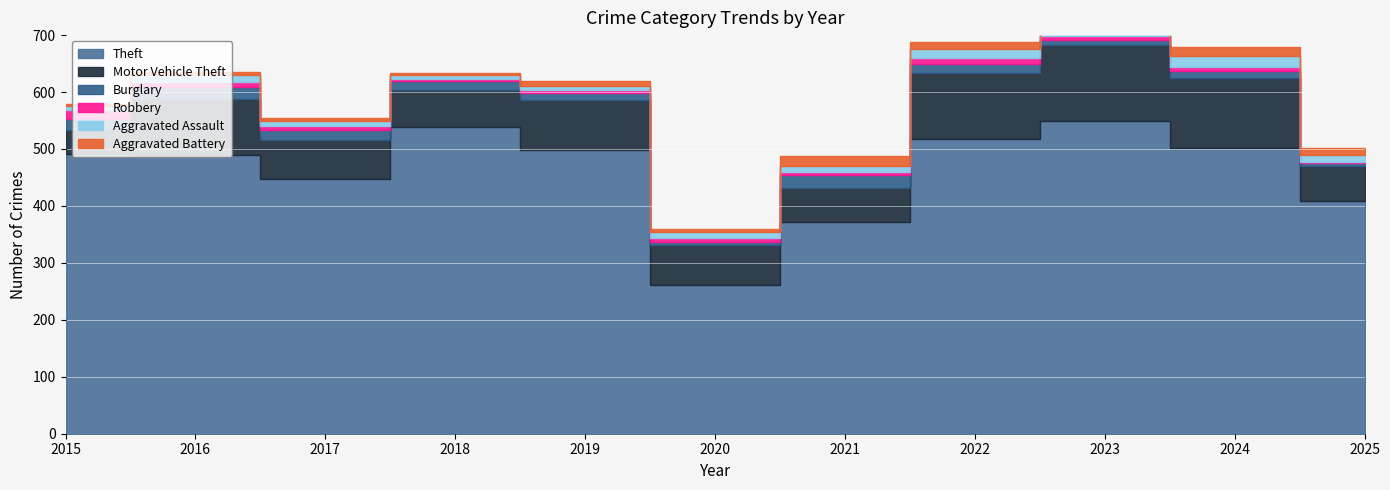

True or false: Theft and Motor Vehicle Theft intersect in this chart.

False